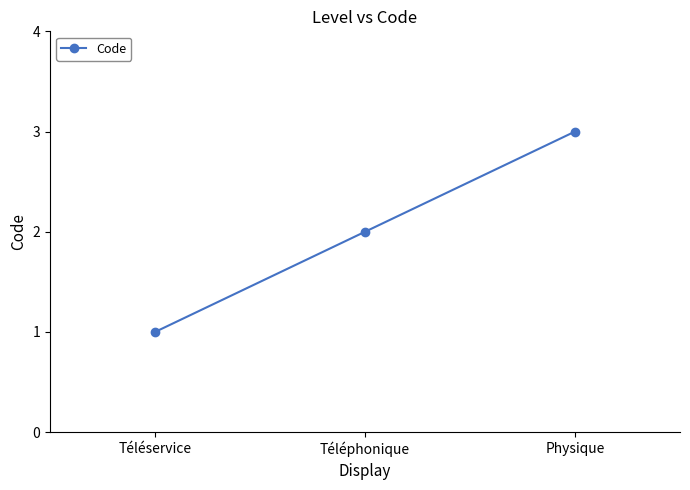

True or false: the data shows 3 at Physique.

True